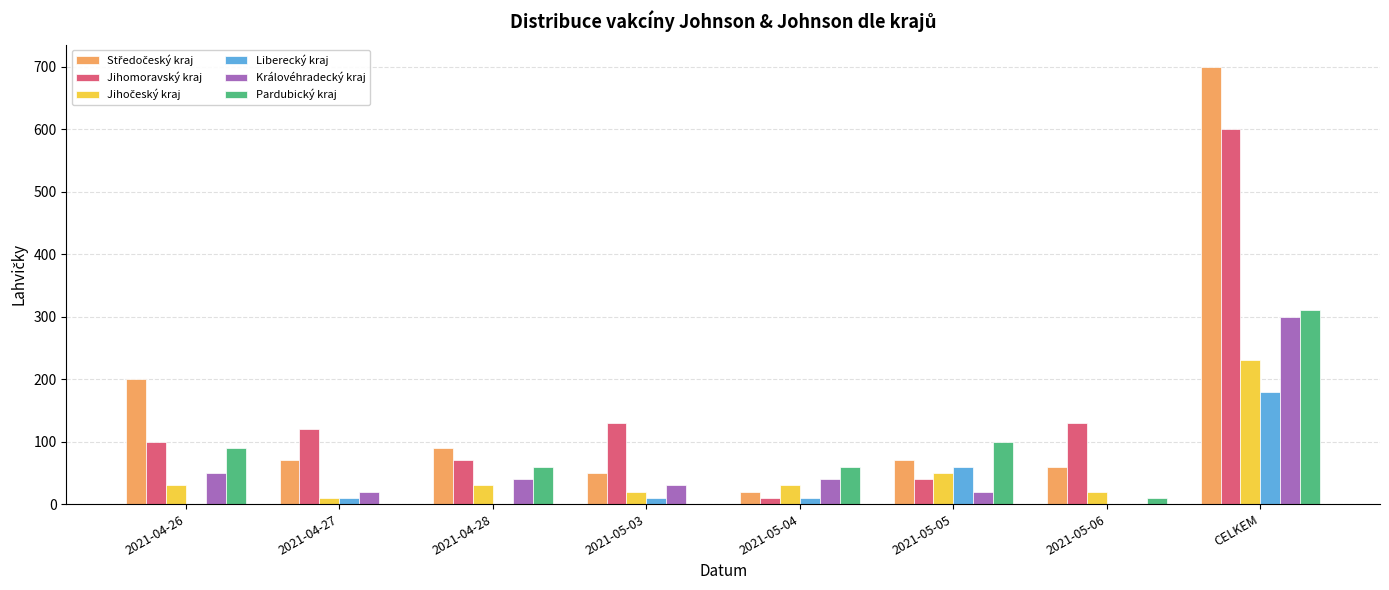

At which category is the sum across all series the highest?

CELKEM